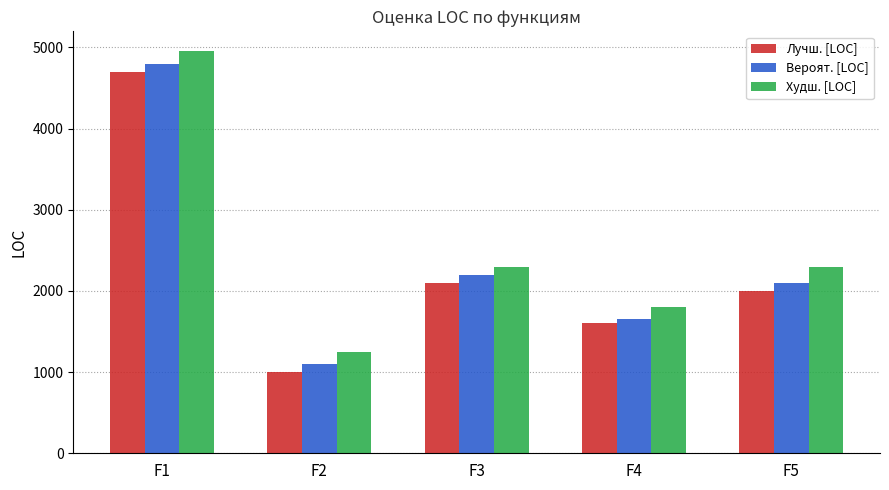

Which label corresponds to the smallest value in the chart?

F2